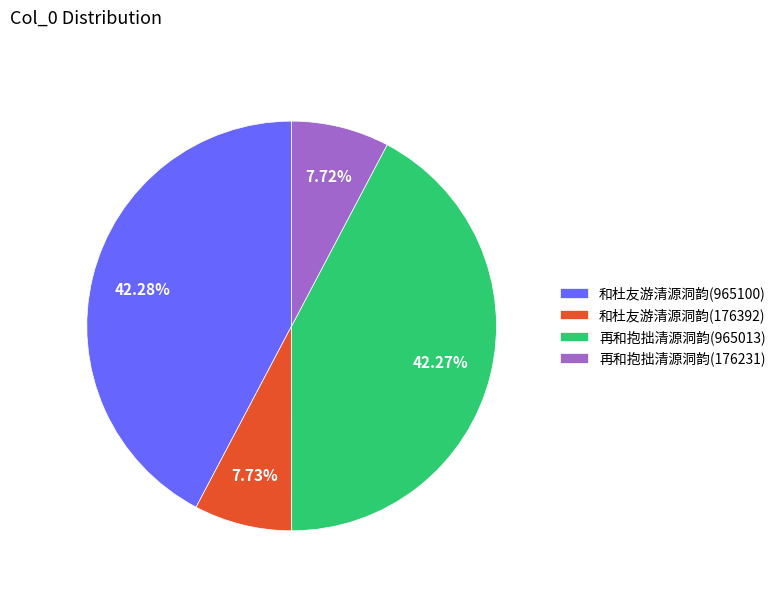

What is the ratio of the value at 再和抱拙清源洞韵(965013) to the value at 和杜友游清源洞韵(176392)?

5.5